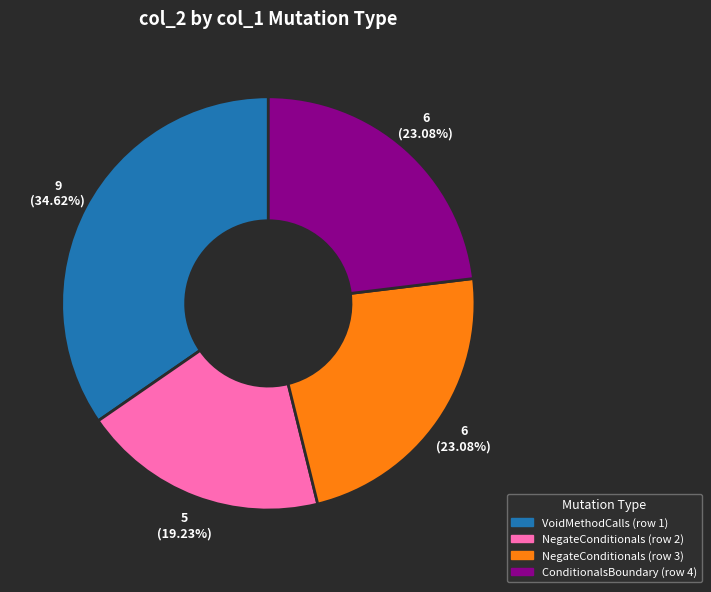

What is the ratio of the value at ConditionalsBoundary (row 4) to the value at NegateConditionals (row 3)?

1.0